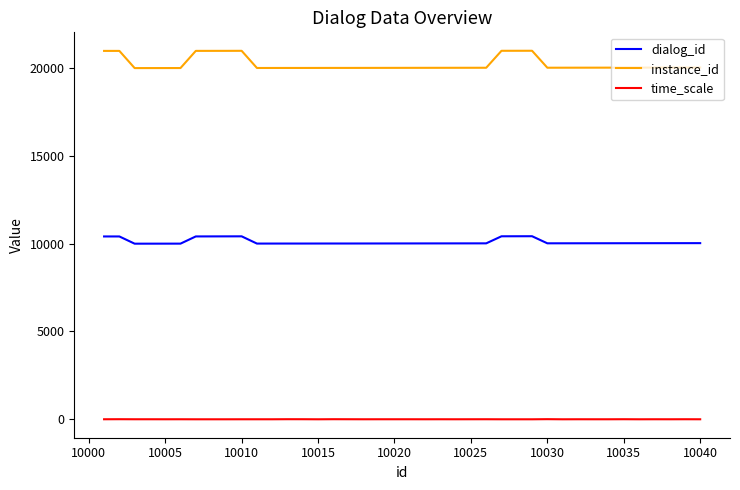

List the series in order of their overall mean, lowest first.

time_scale, dialog_id, instance_id